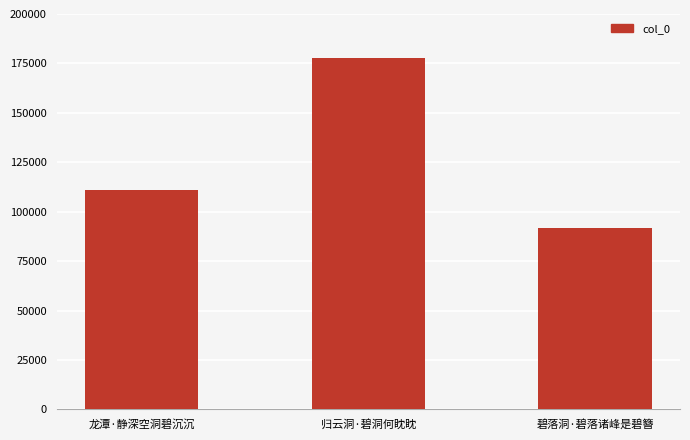

What is the change in value from 龙潭·静深空洞碧沉沉 to 归云洞·碧洞何眈眈?

+66801